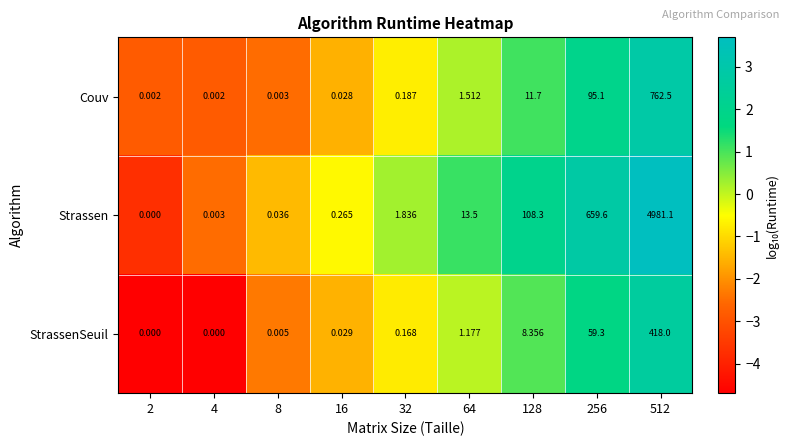

Between 64 and 256, which series saw the biggest shift?

Strassen